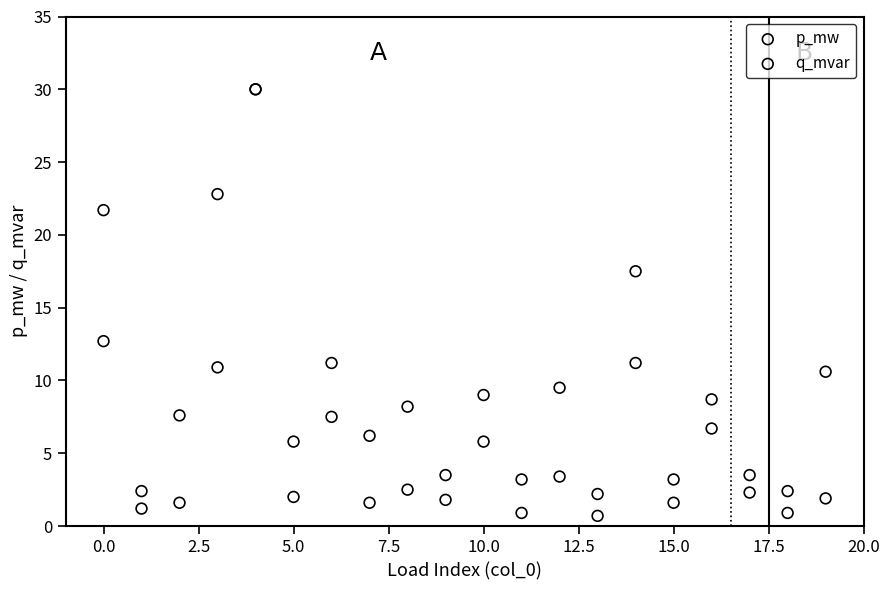

In the p_mw series, what Y value is closest to 16?

17.5